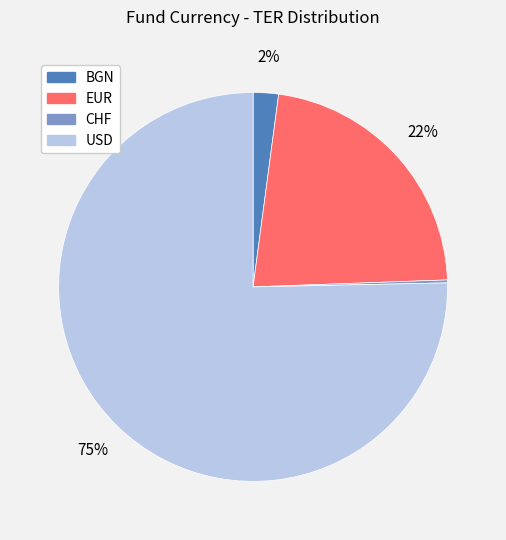

Which category has the biggest portion of the pie?

USD